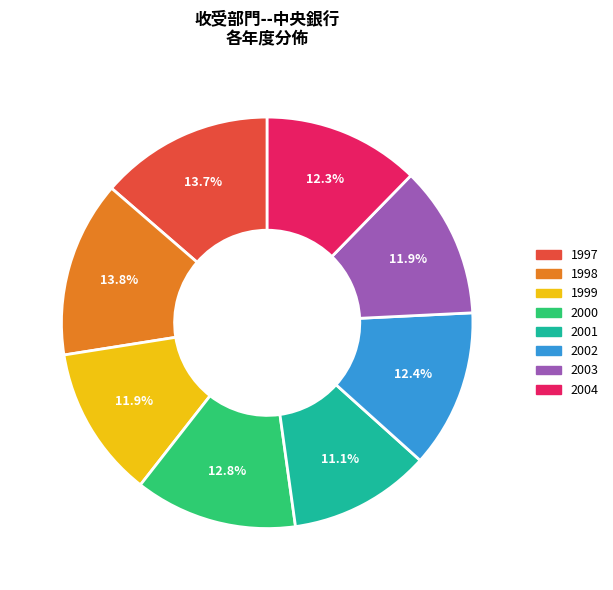

What percentage is the 2001 slice, to the nearest percent?

11%